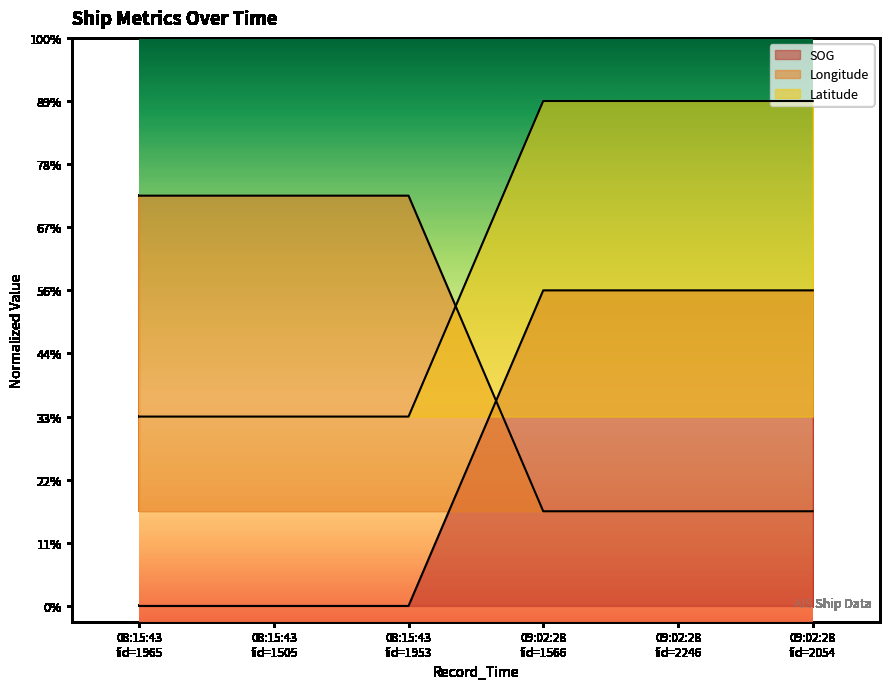

What are all the series names shown in the legend?

SOG, Longitude, Latitude